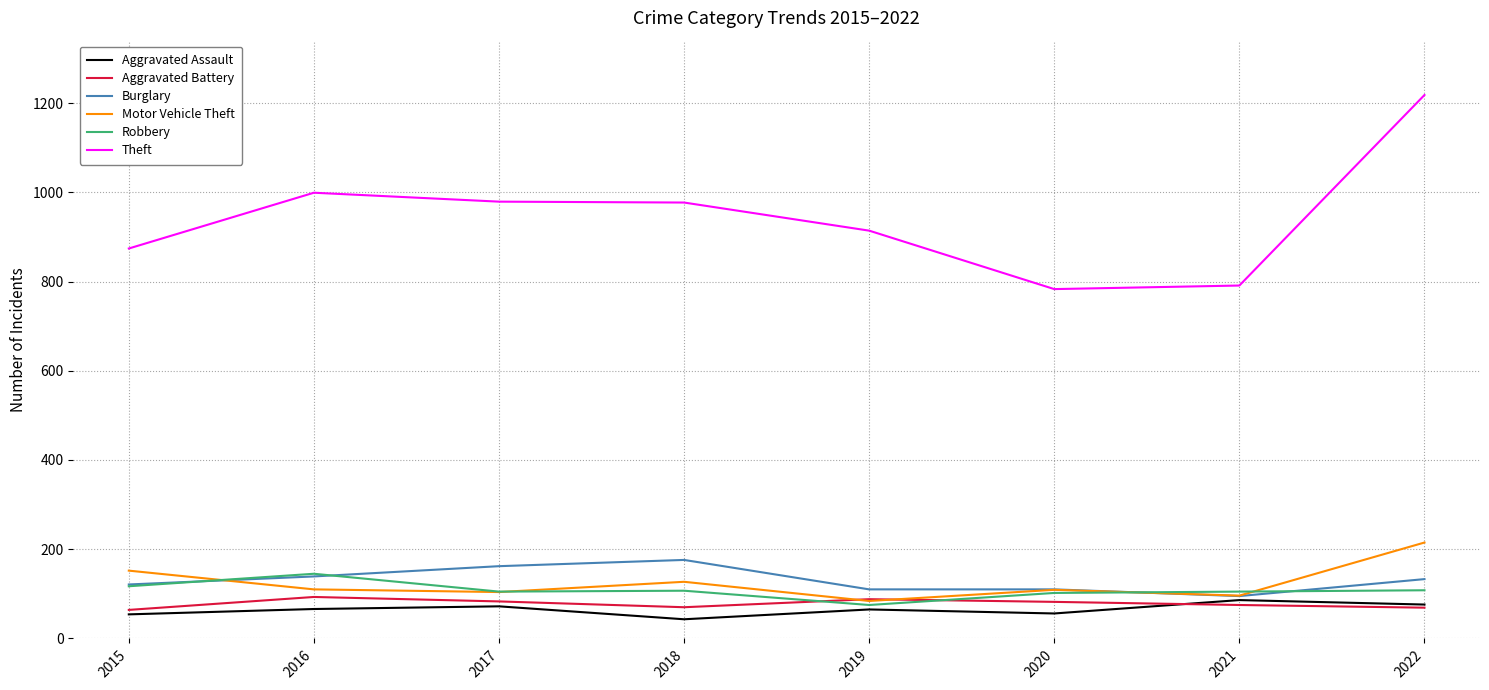

The Robbery series shows 182 at 2017. True or false?

False